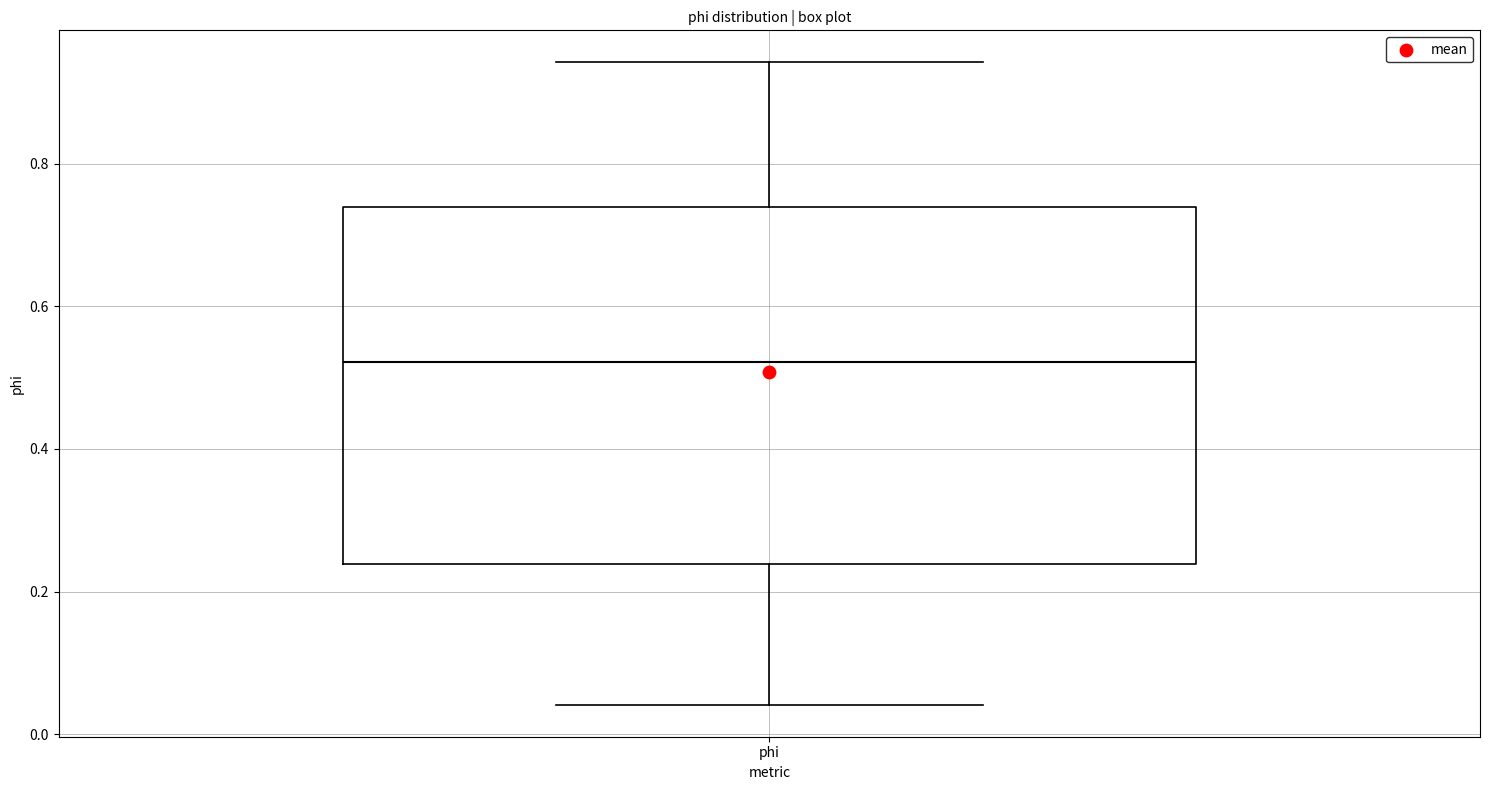

Read this box plot against the y-axis: the position of the median line, the range covered by the box, and the ends of both whiskers. The values are not printed on the chart, so give them approximately, as read against the axis.

median 0.52, box 0.24 to 0.74, whiskers 0.04 to 0.94